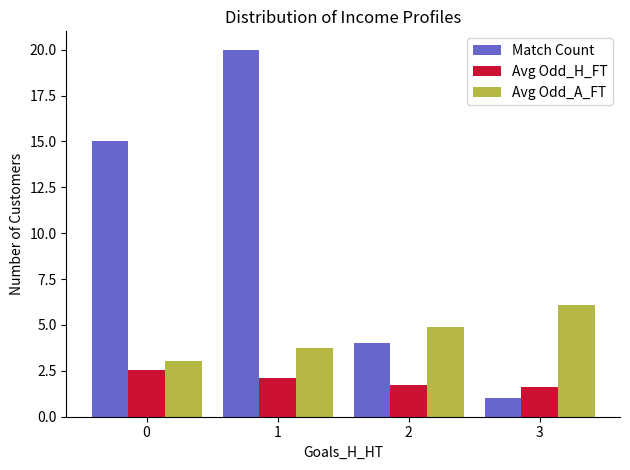

What is the average value of the Avg Odd_H_FT series?

2.0